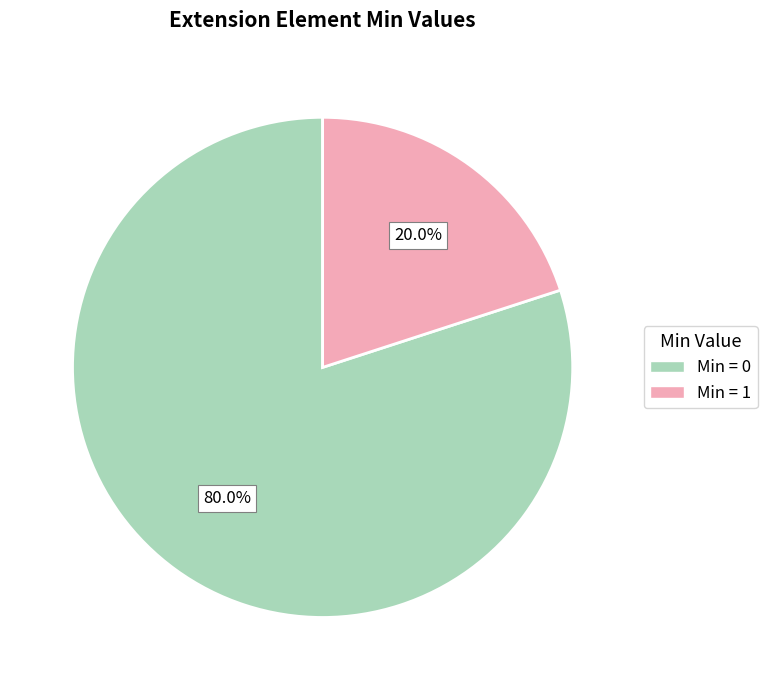

Is there any slice that represents more than half of the pie?

Yes